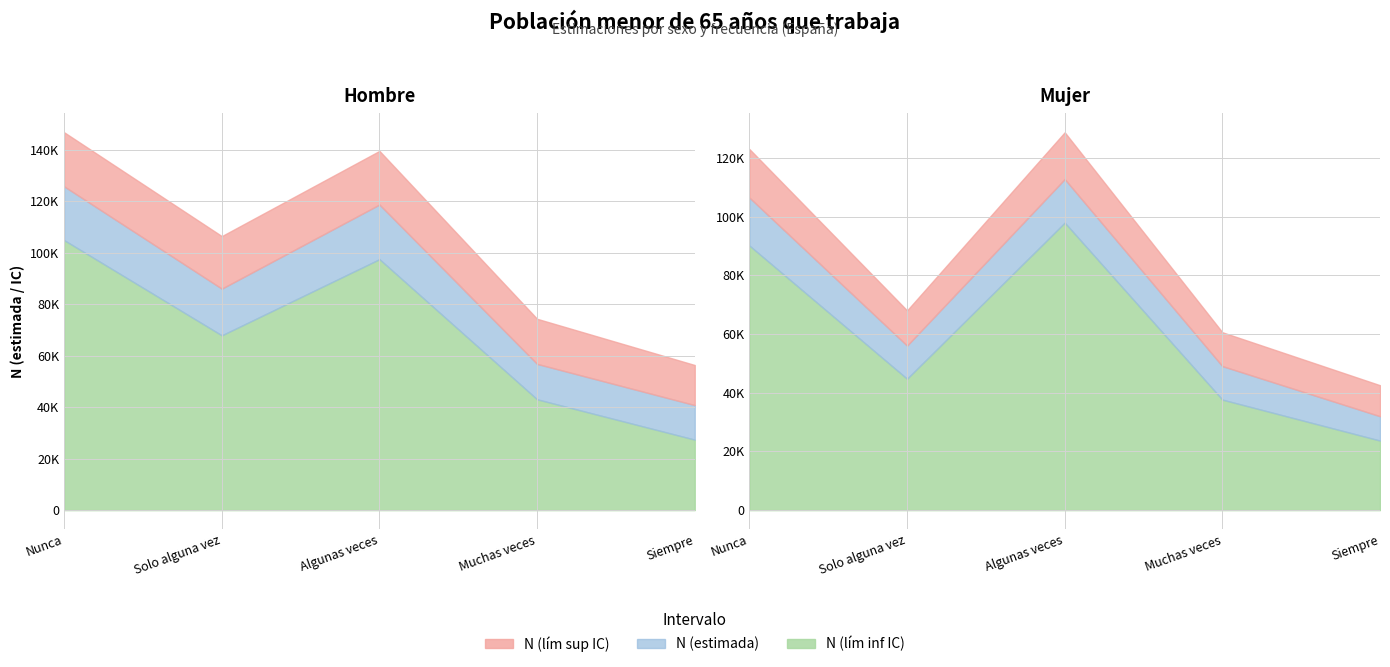

Which series changed the most between Nunca and Muchas veces?

Hombre N (lim sup IC)